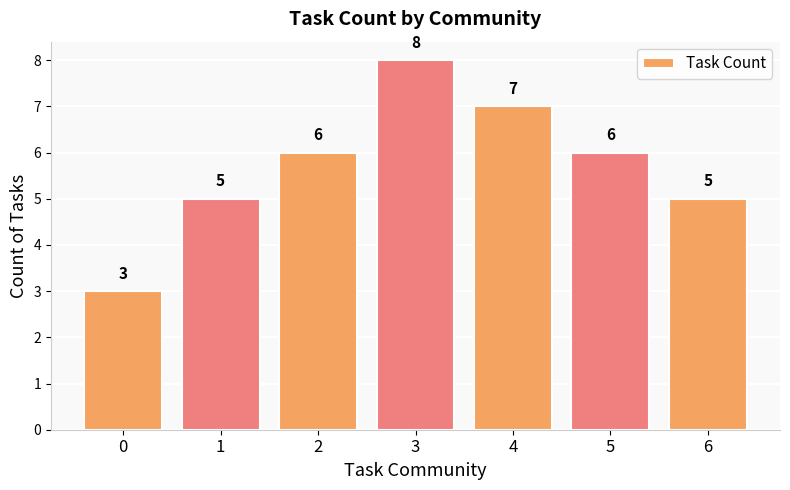

Does the chart contain any negative values?

No